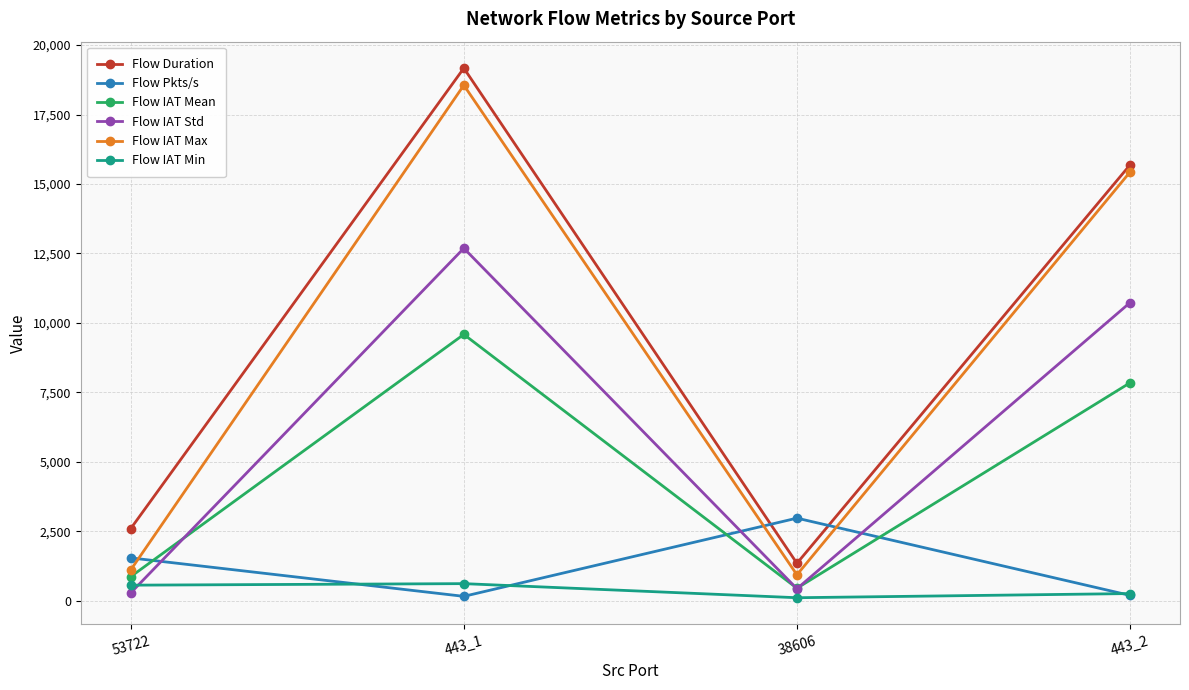

How many interior local peaks does the Flow IAT Std series have?

1